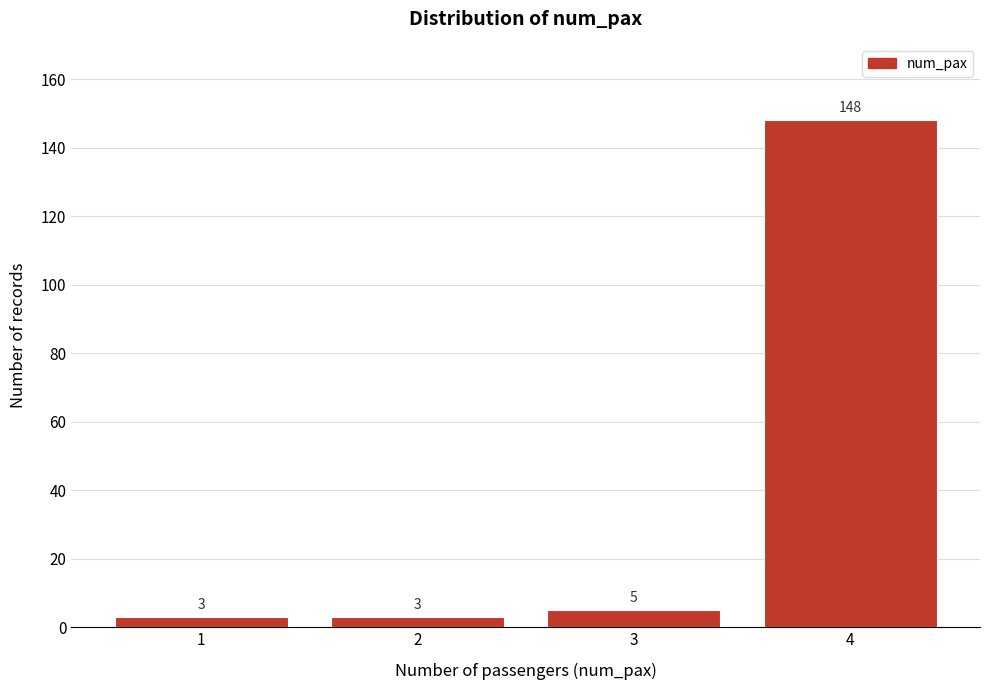

What is the height of the bar covering 2.5 to 3.5 on the x-axis?

5